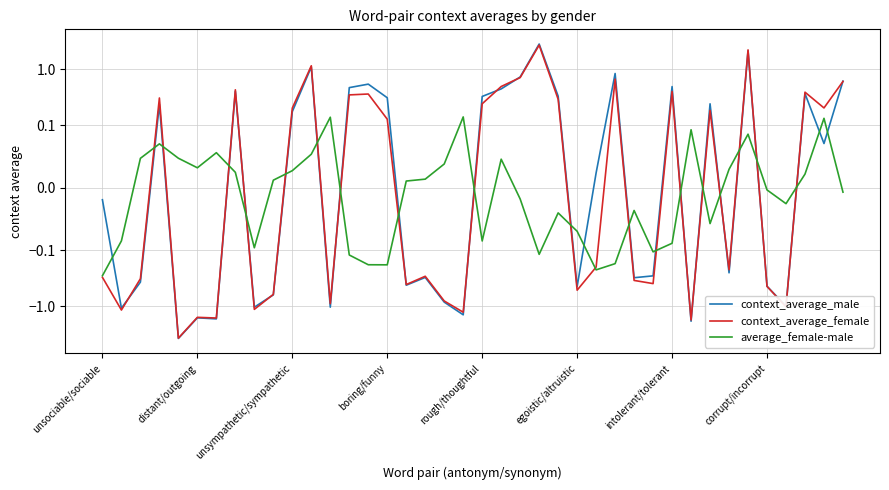

Which series has the widest spread of values?

context_average_male